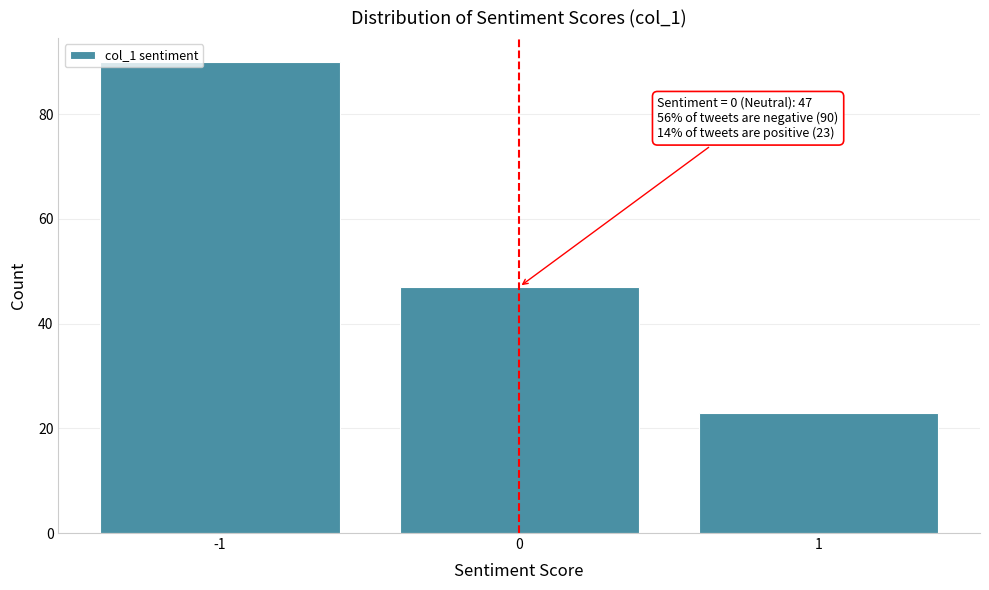

Reading left to right, transcribe all the data shown in this chart.

-1=90	0=47	1=23